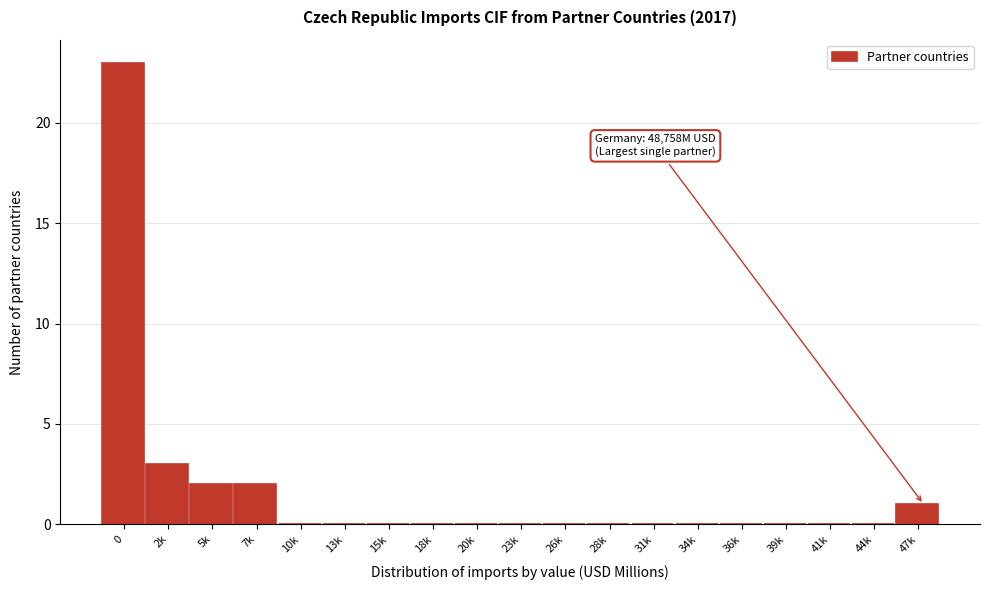

Reading right to left, what are all the values shown in this chart?

47k=1	44k=0	41k=0	39k=0	36k=0	34k=0	31k=0	28k=0	26k=0	23k=0	20k=0	18k=0	15k=0	13k=0	10k=0	7k=2	5k=2	2k=3	0=23